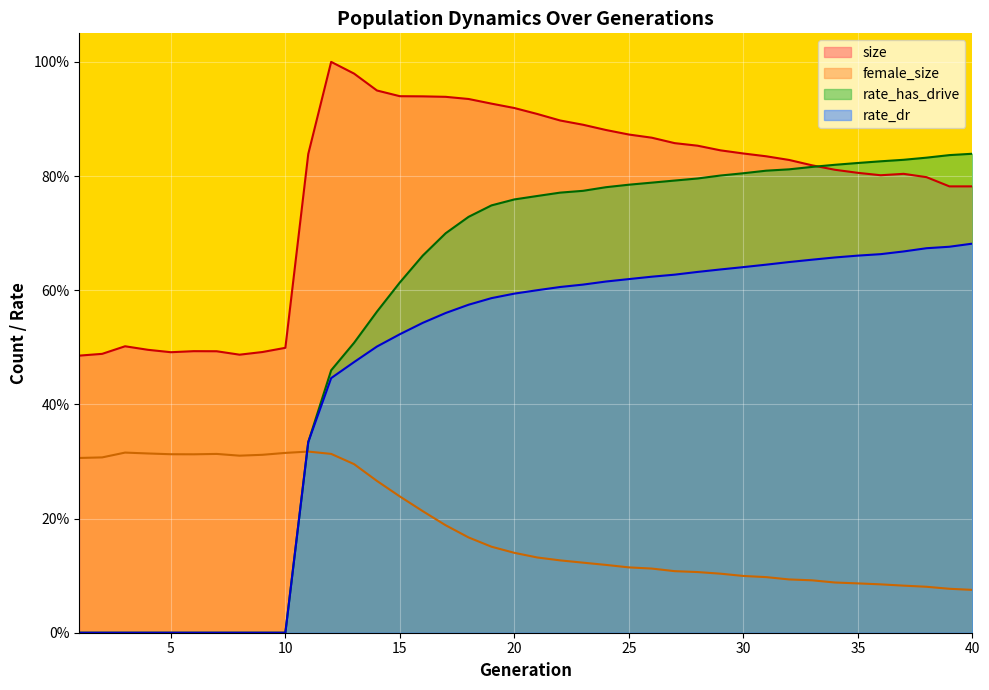

Reading left to right, list all the values displayed in this chart.

size: 1=0.5	2=0.5	3=0.5	4=0.5	5=0.5	6=0.5	7=0.5	8=0.5	9=0.5	10=0.5	11=0.8	12=1.0	13=1.0	14=0.9	15=0.9	16=0.9	17=0.9	18=0.9	19=0.9	20=0.9	21=0.9	22=0.9	23=0.9	24=0.9	25=0.9	26=0.9	27=0.9	28=0.9	29=0.8	30=0.8	31=0.8	32=0.8	33=0.8	34=0.8	35=0.8	36=0.8	37=0.8	38=0.8	39=0.8	40=0.8
female_size: 1=0.3	2=0.3	3=0.3	4=0.3	5=0.3	6=0.3	7=0.3	8=0.3	9=0.3	10=0.3	11=0.3	12=0.3	13=0.3	14=0.3	15=0.2	16=0.2	17=0.2	18=0.2	19=0.2	20=0.1	21=0.1	22=0.1	23=0.1	24=0.1	25=0.1	26=0.1	27=0.1	28=0.1	29=0.1	30=0.1	31=0.1	32=0.1	33=0.1	34=0.1	35=0.1	36=0.1	37=0.1	38=0.1	39=0.1	40=0.1
rate_dr: 1=0.0	2=0.0	3=0.0	4=0.0	5=0.0	6=0.0	7=0.0	8=0.0	9=0.0	10=0.0	11=0.3	12=0.4	13=0.5	14=0.5	15=0.5	16=0.5	17=0.6	18=0.6	19=0.6	20=0.6	21=0.6	22=0.6	23=0.6	24=0.6	25=0.6	26=0.6	27=0.6	28=0.6	29=0.6	30=0.6	31=0.6	32=0.6	33=0.7	34=0.7	35=0.7	36=0.7	37=0.7	38=0.7	39=0.7	40=0.7
rate_has_drive: 1=0.0	2=0.0	3=0.0	4=0.0	5=0.0	6=0.0	7=0.0	8=0.0	9=0.0	10=0.0	11=0.3	12=0.5	13=0.5	14=0.6	15=0.6	16=0.7	17=0.7	18=0.7	19=0.7	20=0.8	21=0.8	22=0.8	23=0.8	24=0.8	25=0.8	26=0.8	27=0.8	28=0.8	29=0.8	30=0.8	31=0.8	32=0.8	33=0.8	34=0.8	35=0.8	36=0.8	37=0.8	38=0.8	39=0.8	40=0.8